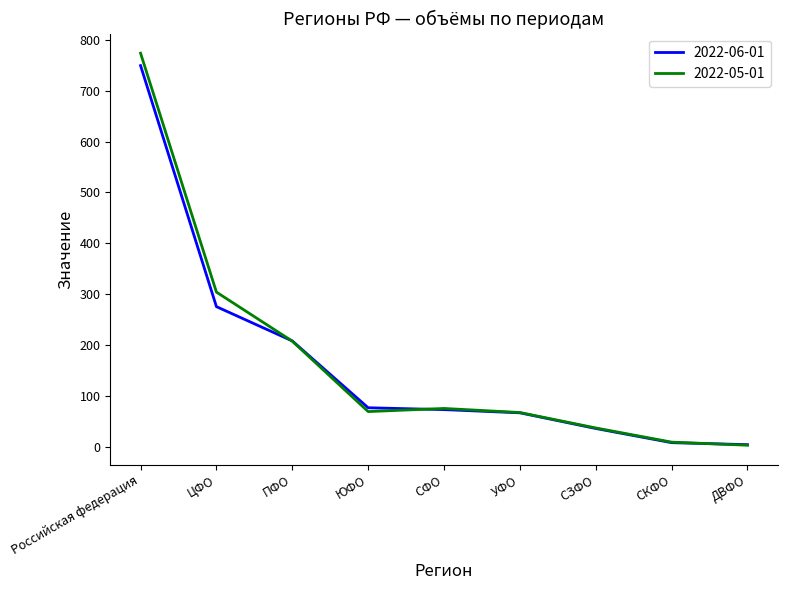

Which series has the widest spread of values?

2022-05-01